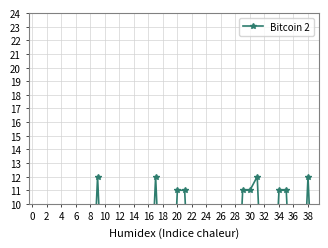

Which has a higher value, 4 or 14?

4